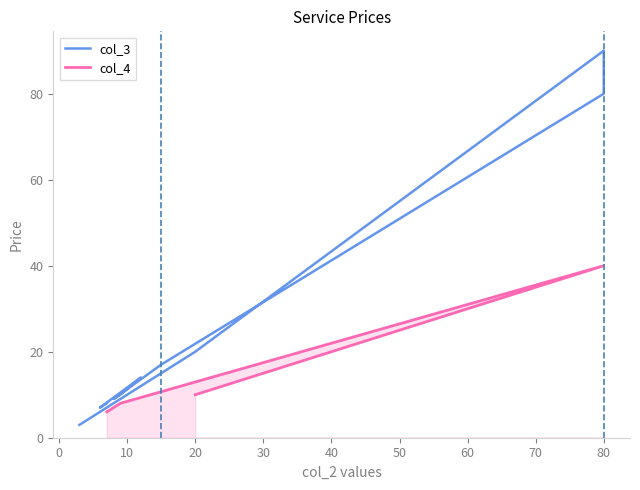

What is the maximum value shown in the chart?

90